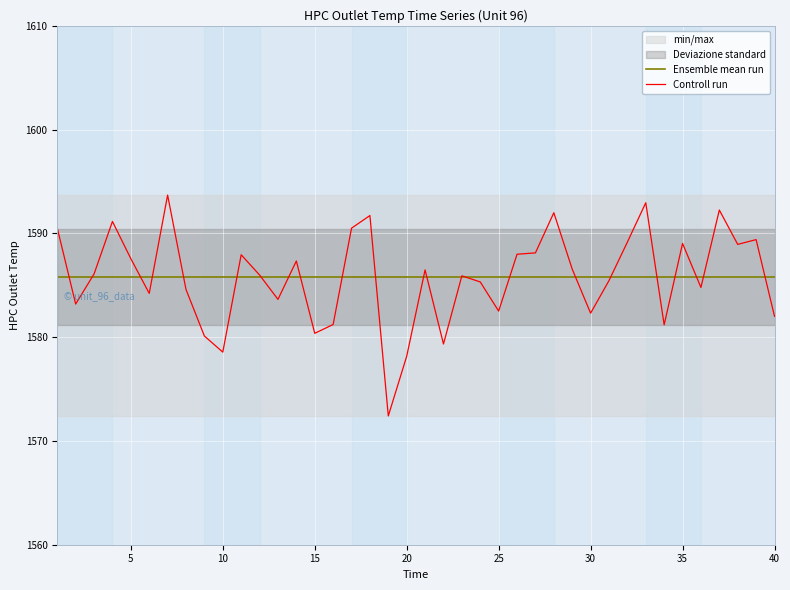

Reading left to right, what are all the values shown in this chart?

Ensemble mean run: 1585.8	1585.8	1585.8	1585.8	1585.8	1585.8	1585.8	1585.8	1585.8	1585.8	1585.8	1585.8	1585.8	1585.8	1585.8	1585.8	1585.8	1585.8	1585.8	1585.8	1585.8	1585.8	1585.8	1585.8	1585.8	1585.8	1585.8	1585.8	1585.8	1585.8	1585.8	1585.8	1585.8	1585.8	1585.8	1585.8	1585.8	1585.8	1585.8	1585.8
Controll run: 1590.5	1583.2	1586.1	1591.2	1587.6	1584.2	1593.7	1584.6	1580.1	1578.6	1587.9	1586.0	1583.6	1587.3	1580.4	1581.2	1590.5	1591.7	1572.4	1578.2	1586.5	1579.3	1585.9	1585.3	1582.5	1588.0	1588.1	1592.0	1586.6	1582.3	1585.5	1589.2	1593.0	1581.2	1589.0	1584.8	1592.2	1588.9	1589.4	1582.0